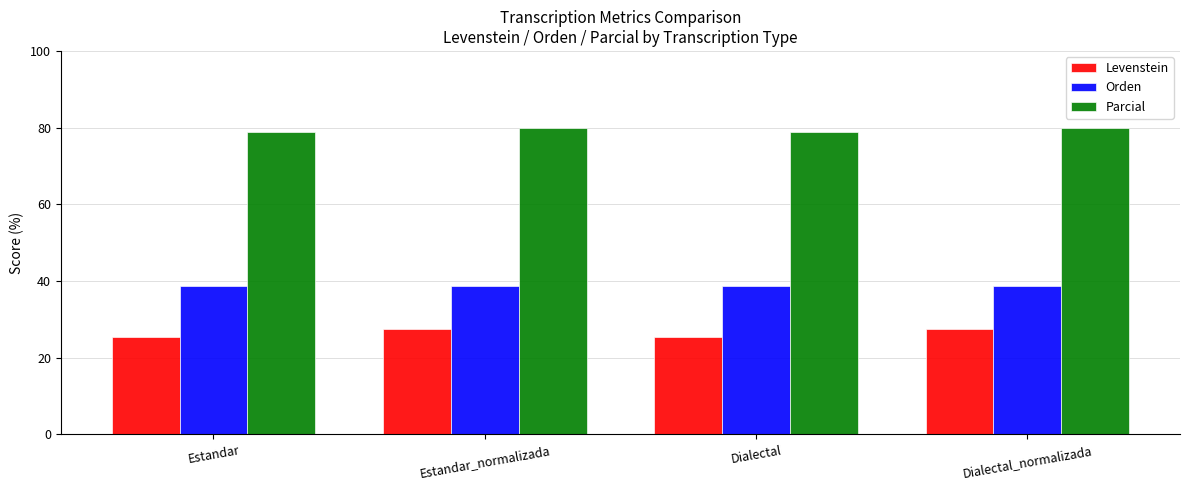

Reading right to left, transcribe all the data shown in this chart.

Levenstein: Dialectal_normalizada=27.5	Dialectal=25.5	Estandar_normalizada=27.5	Estandar=25.5
Orden: Dialectal_normalizada=38.8	Dialectal=38.8	Estandar_normalizada=38.8	Estandar=38.8
Parcial: Dialectal_normalizada=80.0	Dialectal=78.8	Estandar_normalizada=80.0	Estandar=78.8